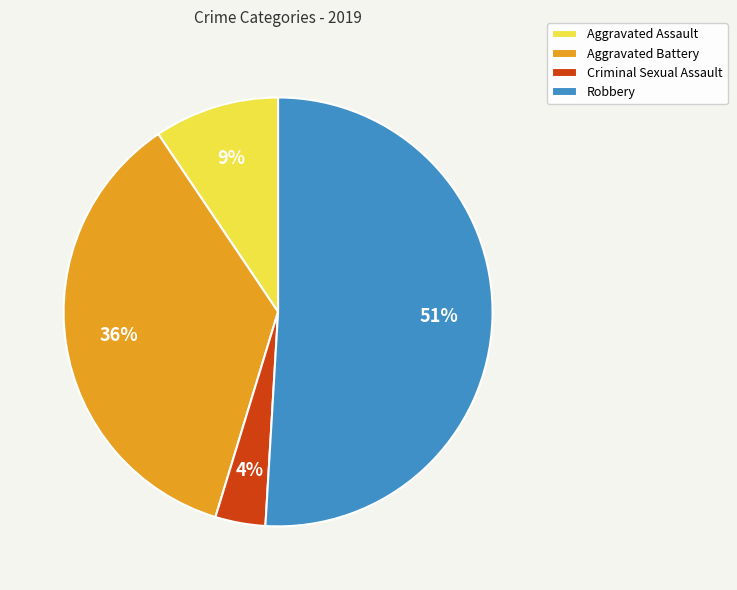

True or false: Robbery accounts for 63% of the total.

False